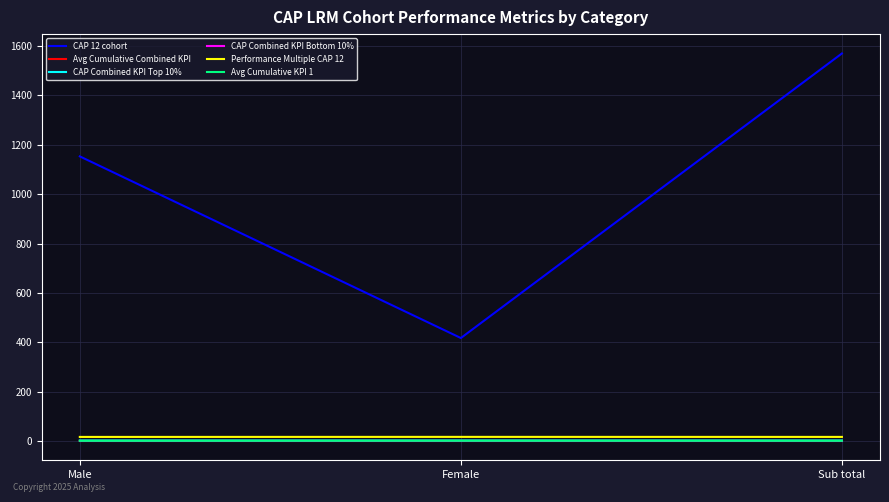

Which series has the largest range (max minus min)?

CAP 12 cohort